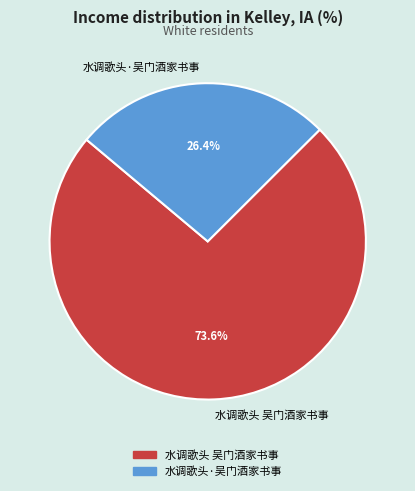

How many slices are in this pie chart?

2